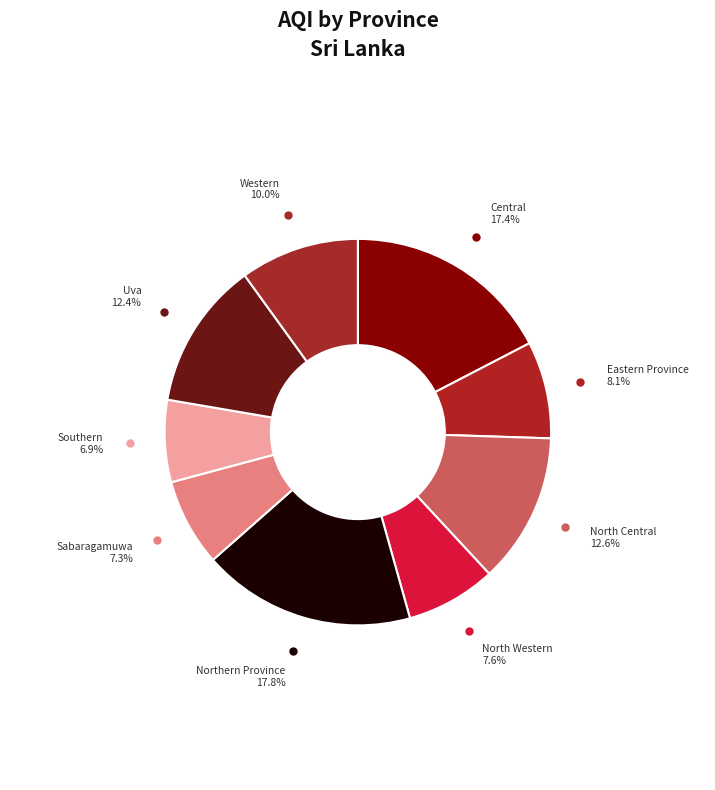

The Southern slice represents 7% of the pie. True or false?

True